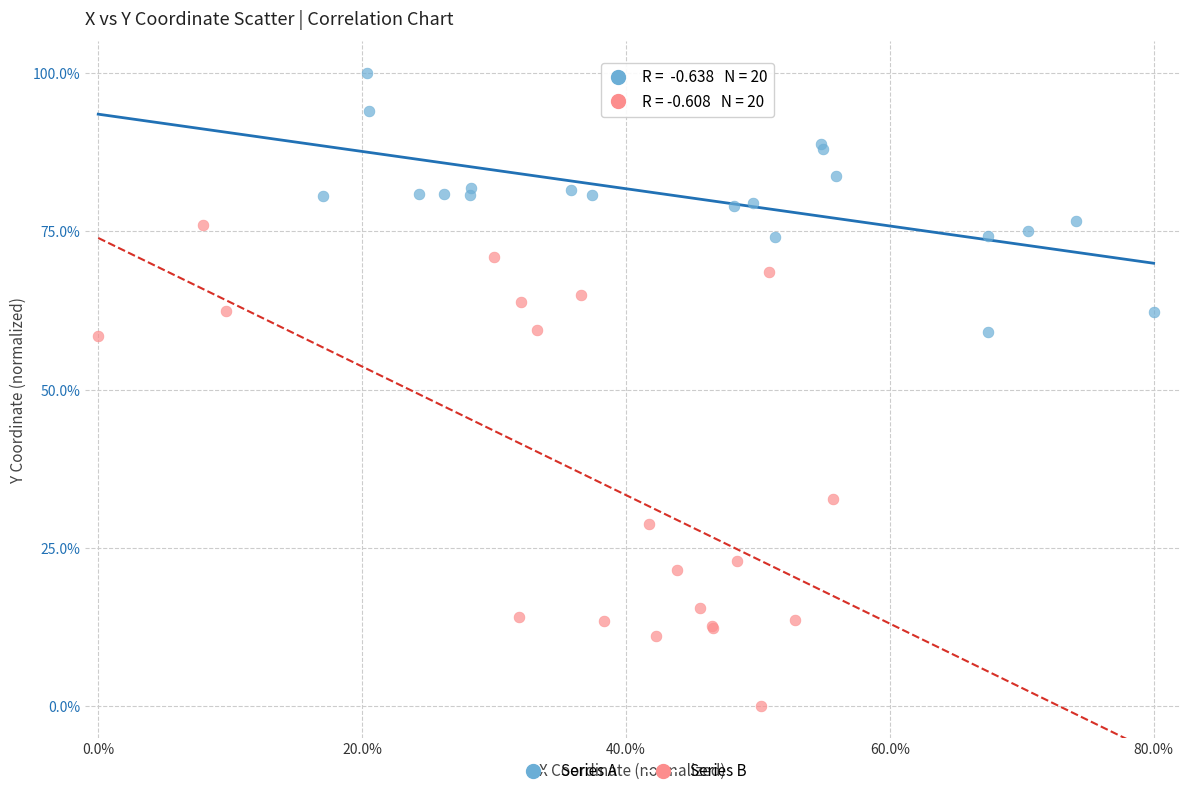

Which series reaches the minimum Y coordinate?

Series B